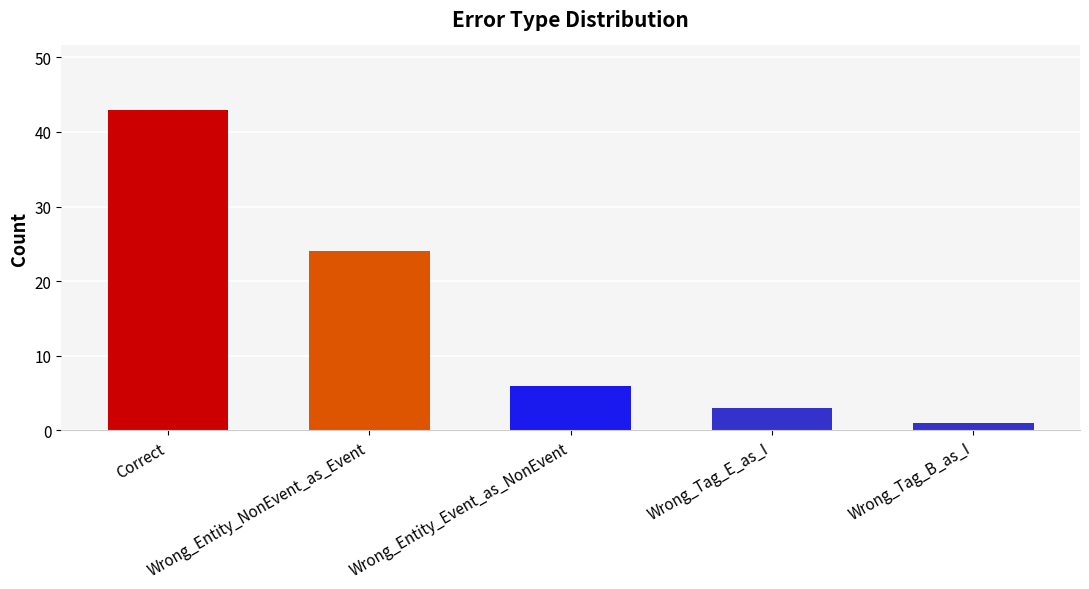

What is the difference between the maximum and minimum values?

42